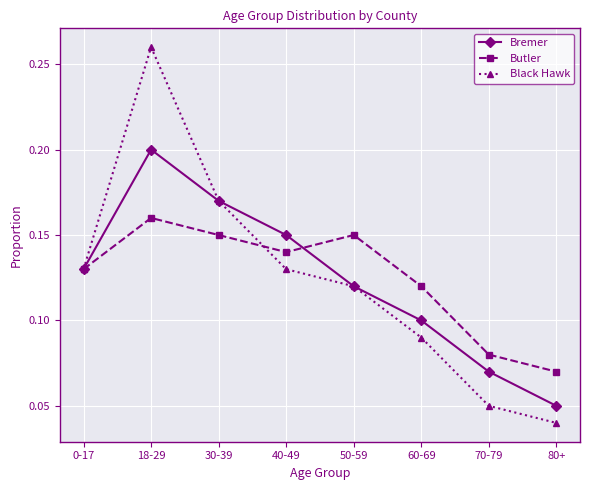

At how many categories does at least one series exceed 0?

8